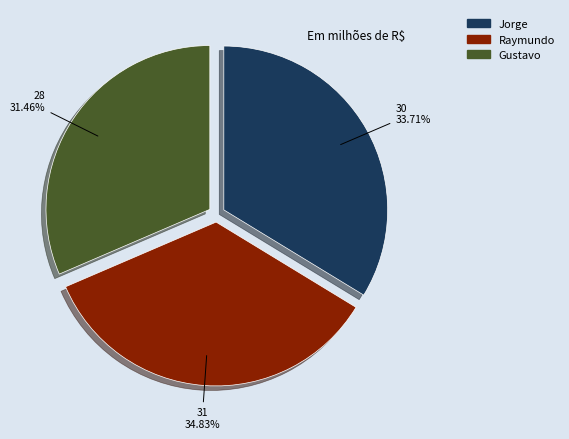

Which slice is the smallest?

Gustavo